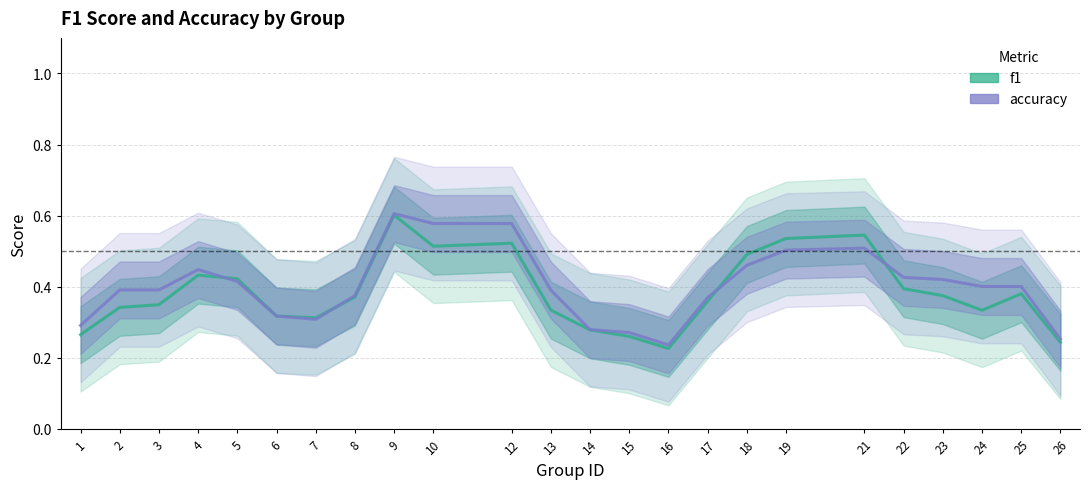

Reading left to right, list all the values displayed in this chart.

f1: 1=0.3	2=0.3	3=0.3	4=0.4	5=0.4	6=0.3	7=0.3	8=0.4	9=0.6	10=0.5	12=0.5	13=0.3	14=0.3	15=0.3	16=0.2	17=0.4	18=0.5	19=0.5	21=0.5	22=0.4	23=0.4	24=0.3	25=0.4	26=0.2
accuracy: 1=0.3	2=0.4	3=0.4	4=0.4	5=0.4	6=0.3	7=0.3	8=0.4	9=0.6	10=0.6	12=0.6	13=0.4	14=0.3	15=0.3	16=0.2	17=0.4	18=0.5	19=0.5	21=0.5	22=0.4	23=0.4	24=0.4	25=0.4	26=0.3